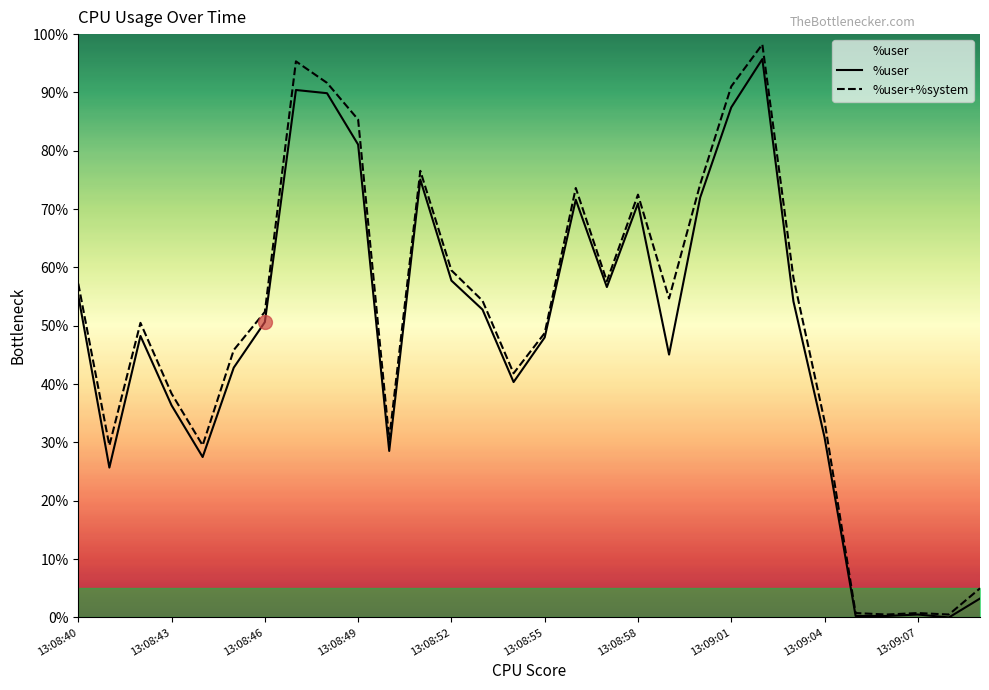

Reading right to left, what are all the values shown in this chart?

%user: 3.2	0.0	0.5	0.2	0.2	30.9	54.2	95.7	87.4	72.0	45.1	71.0	56.6	71.6	48.0	40.4	52.8	57.8	75.1	28.5	81.1	89.9	90.4	50.6	42.8	27.5	36.4	48.2	25.7	55.2
%user+%system: 5.0	0.5	0.8	0.5	0.8	33.7	58.2	98.2	91.0	74.2	54.7	72.5	57.6	73.6	48.8	41.9	54.3	59.5	76.6	30.6	85.4	91.6	95.3	52.4	45.8	29.5	38.4	50.5	29.5	57.2